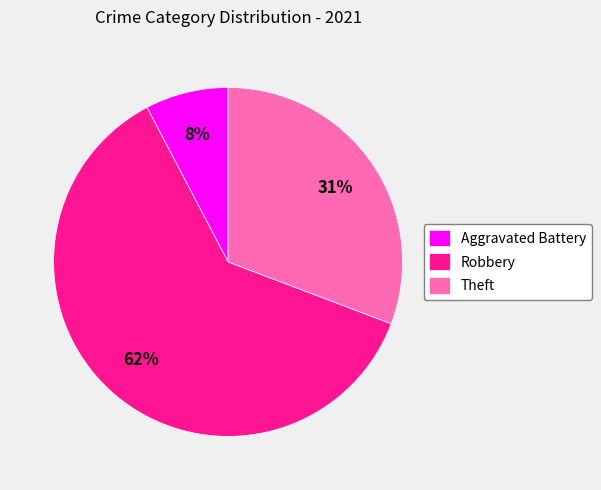

To the nearest percent, what percentage of the pie is Theft?

31%